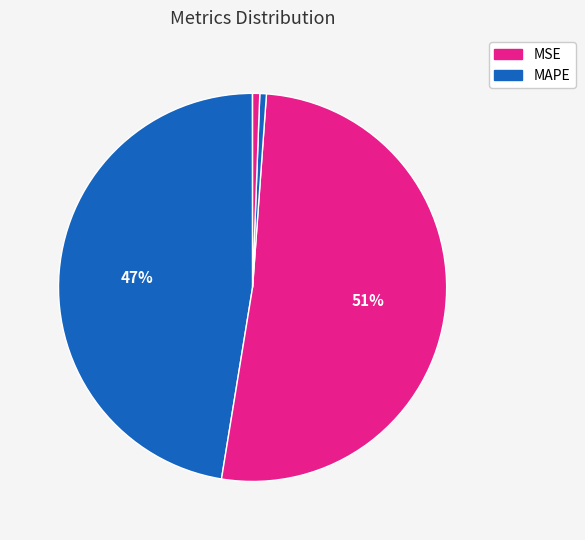

How many segments does this pie chart have?

5